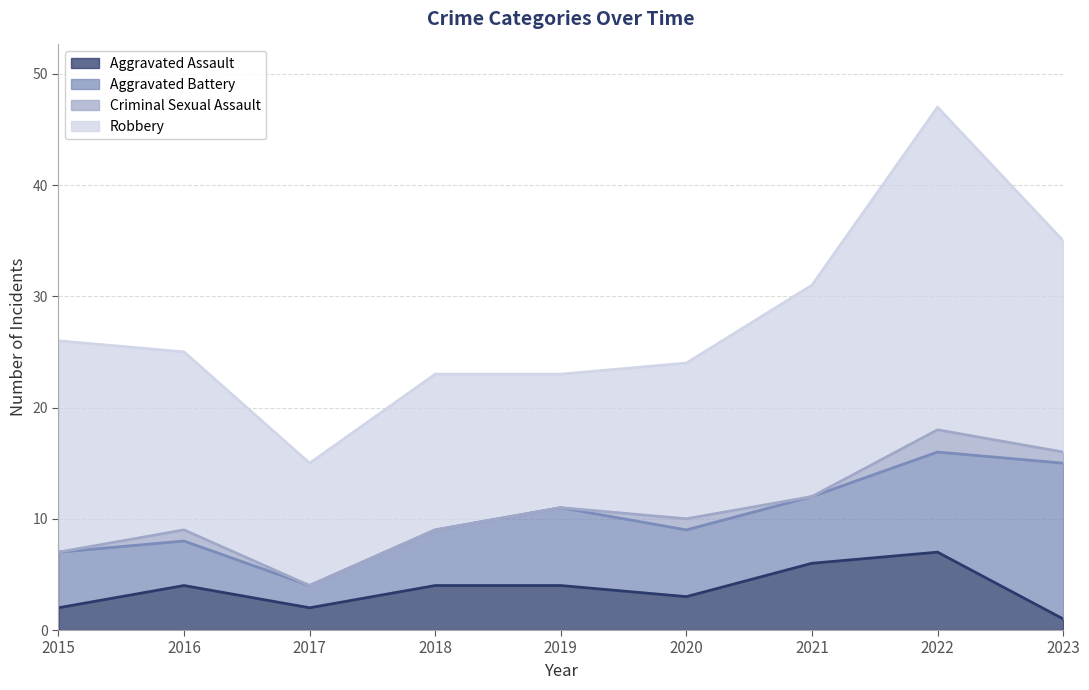

How many lines are shown in the chart?

4